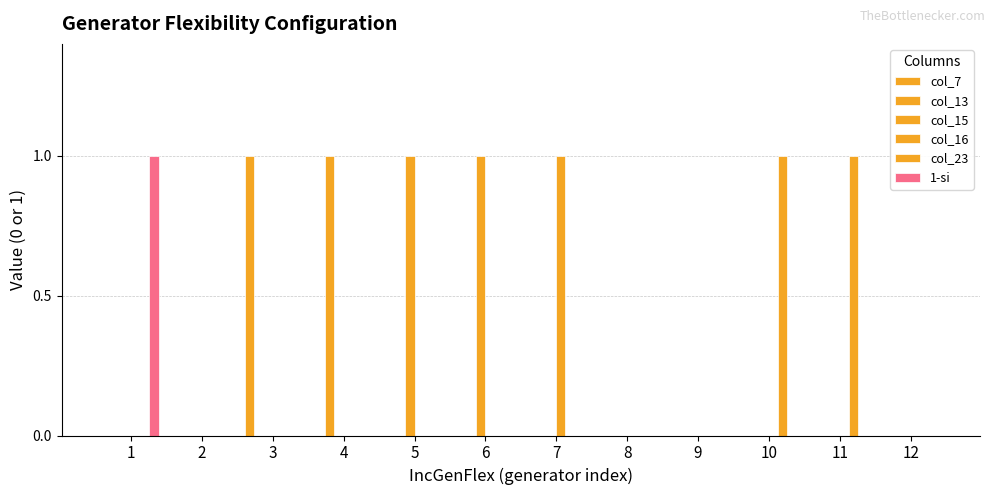

How many groups of bars are there?

12